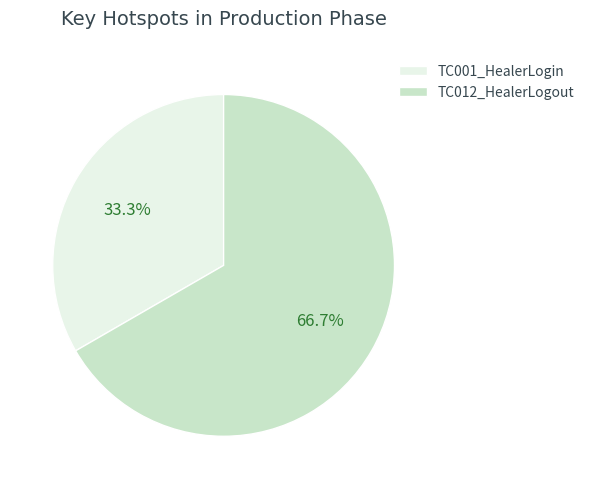

Does any single category account for the majority?

Yes